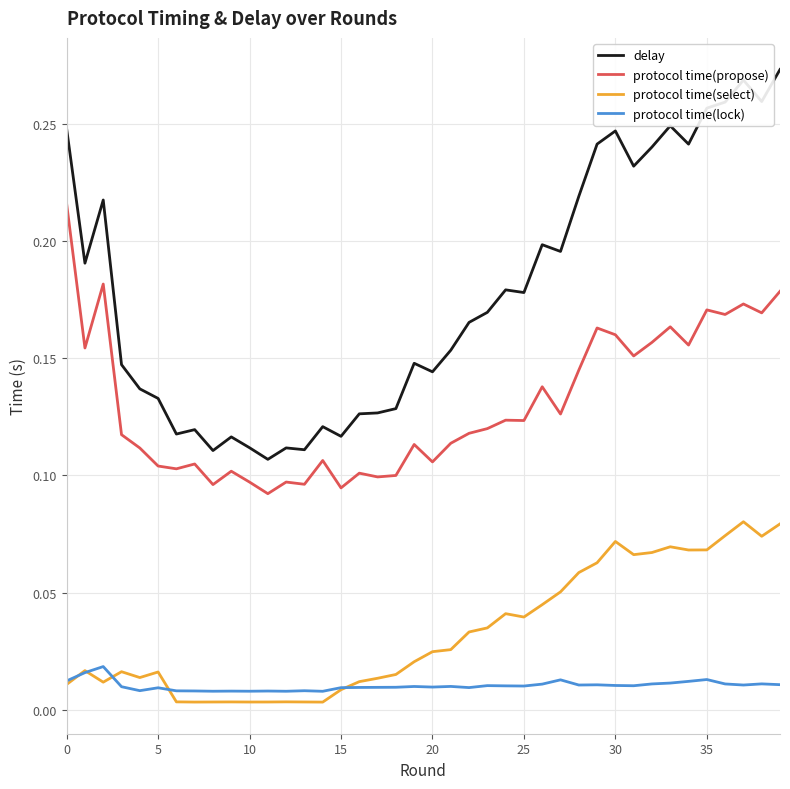

True or false: delay and protocol time(lock) cross at least once.

False